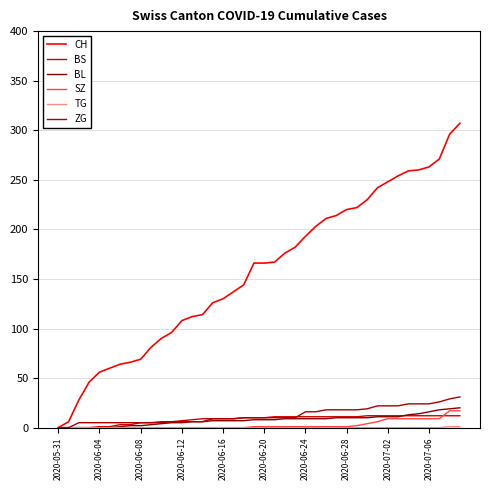

Count the number of categories in the chart.

40